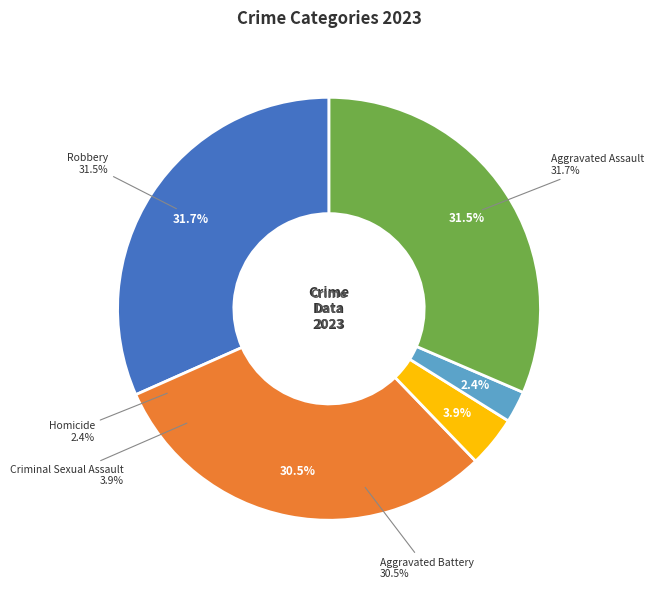

Do Robbery and Homicide together represent more than half of the pie?

No